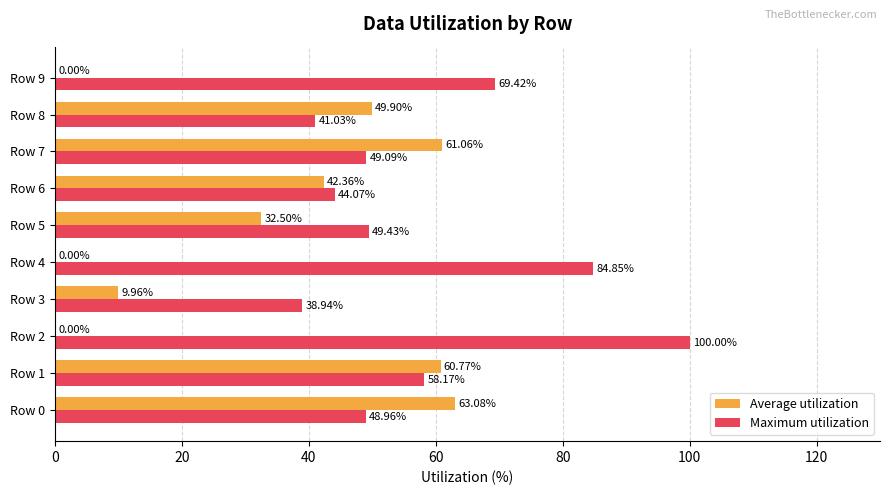

Which series changed the most between Row 4 and Row 5?

Maximum utilization